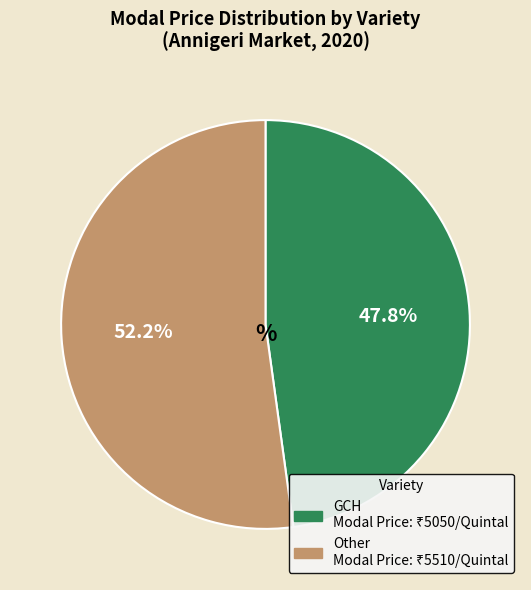

To the nearest percent, what percentage of the pie is GCH?

48%